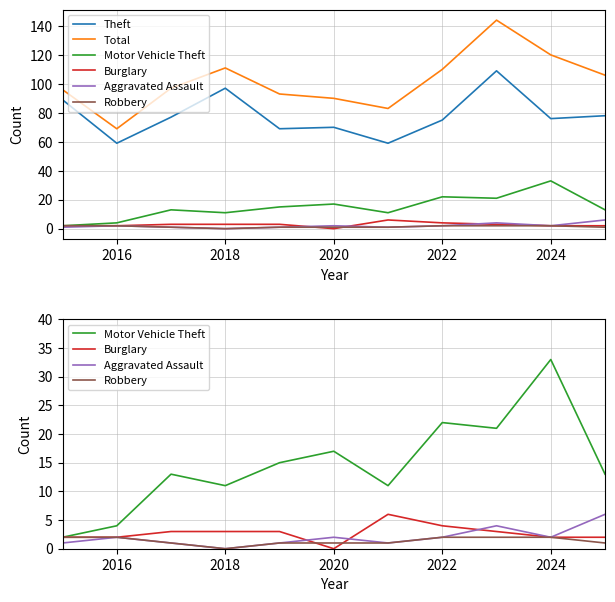

At how many categories does at least one series exceed 52?

11